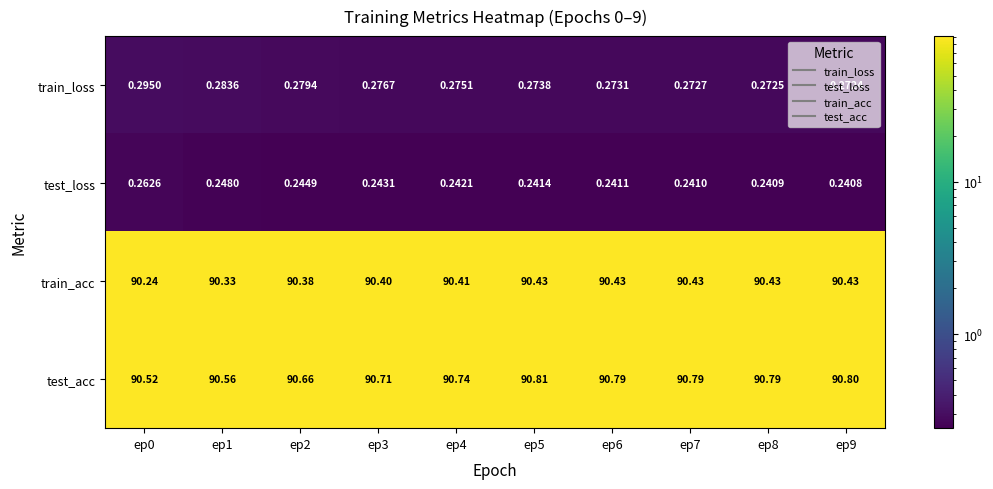

What is the difference between the highest and lowest values at ep0?

90.3